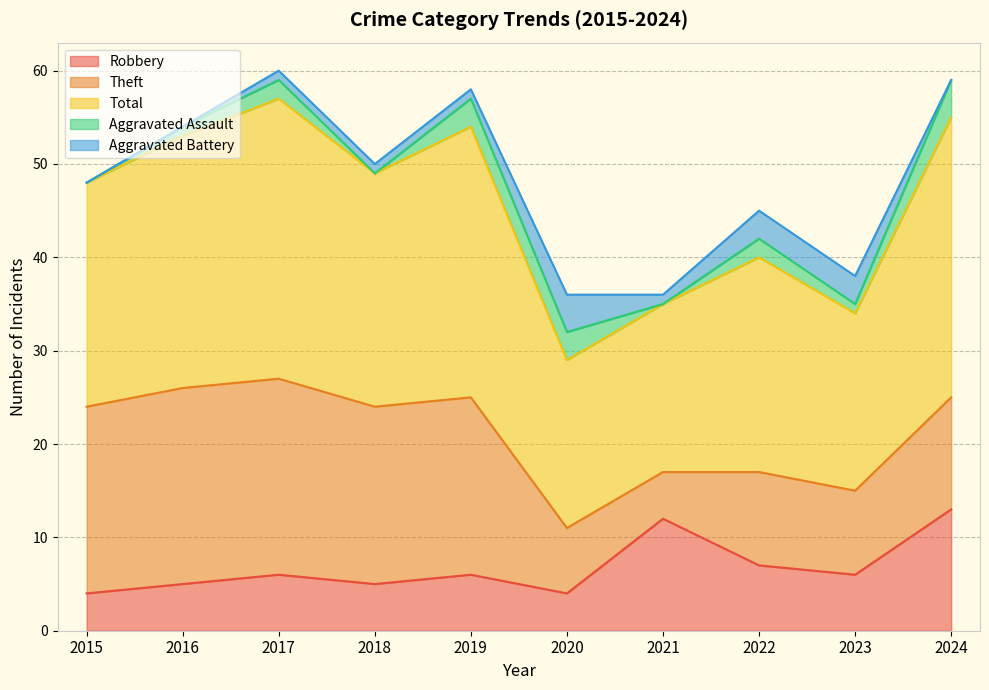

Reading left to right, extract all data points from this chart.

Robbery: 2015=4	2016=5	2017=6	2018=5	2019=6	2020=4	2021=12	2022=7	2023=6	2024=13
Theft: 2015=20	2016=21	2017=21	2018=19	2019=19	2020=7	2021=5	2022=10	2023=9	2024=12
Total: 2015=24	2016=27	2017=30	2018=25	2019=29	2020=18	2021=18	2022=23	2023=19	2024=30
Aggravated Assault: 2015=0	2016=1	2017=2	2018=0	2019=3	2020=3	2021=0	2022=2	2023=1	2024=4
Aggravated Battery: 2015=0	2016=0	2017=1	2018=1	2019=1	2020=4	2021=1	2022=3	2023=3	2024=0